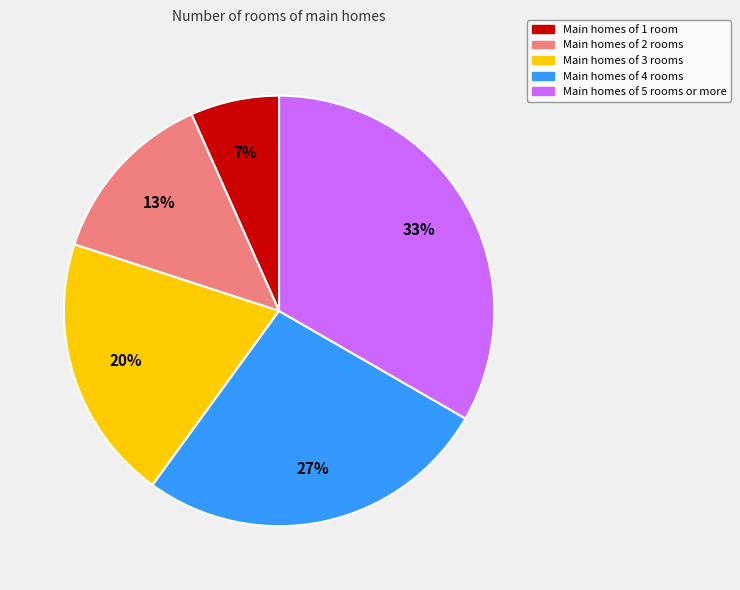

To the nearest percent, what is the combined percentage of Main homes of 1 room and Main homes of 5 rooms or more?

40%